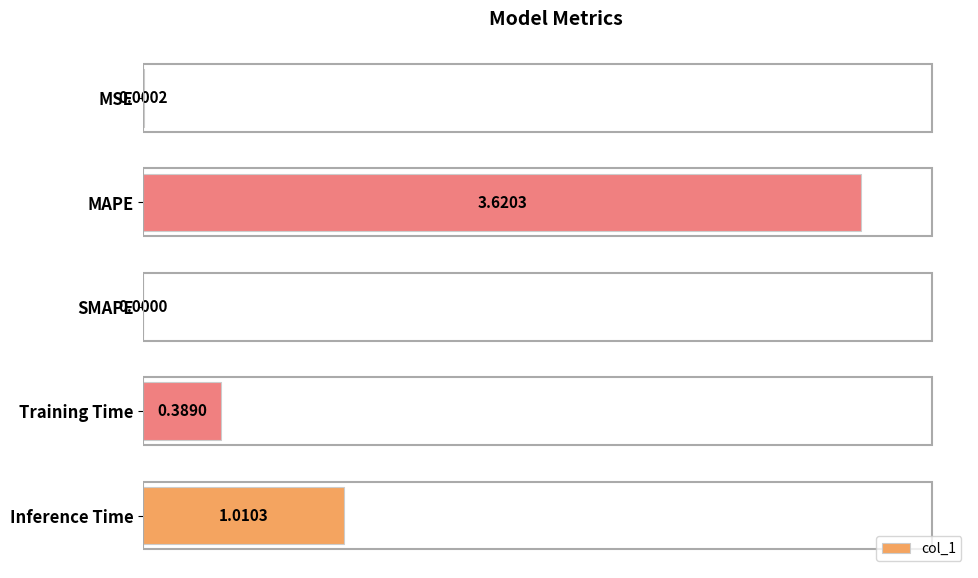

Does the chart contain stacked bars?

No